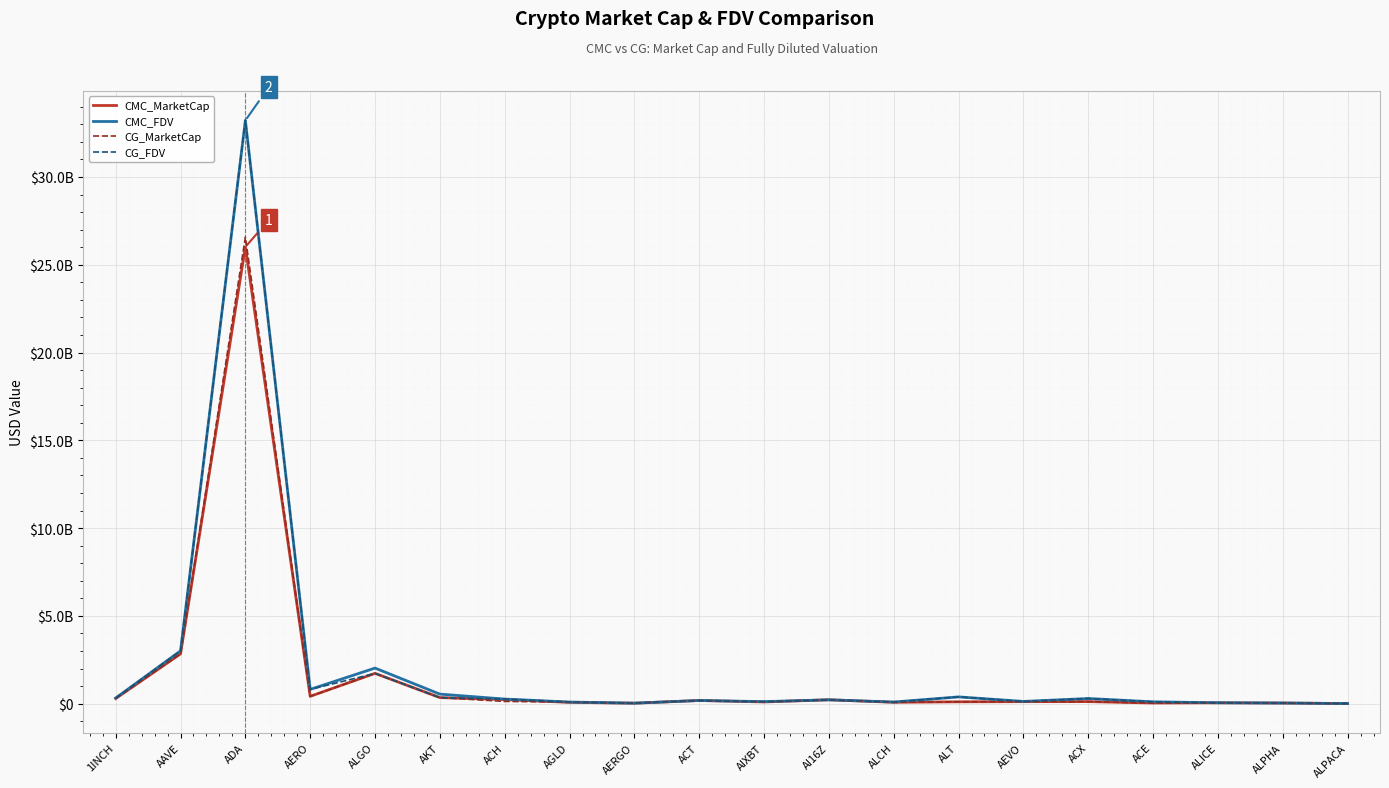

What are all the series names shown in the legend?

CMC_MarketCap, CMC_FDV, CG_MarketCap, CG_FDV